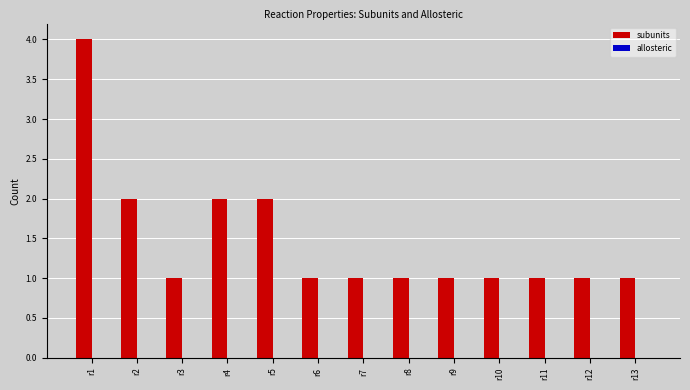

What is the ratio of the value at r2 to the value at r6?

2.0